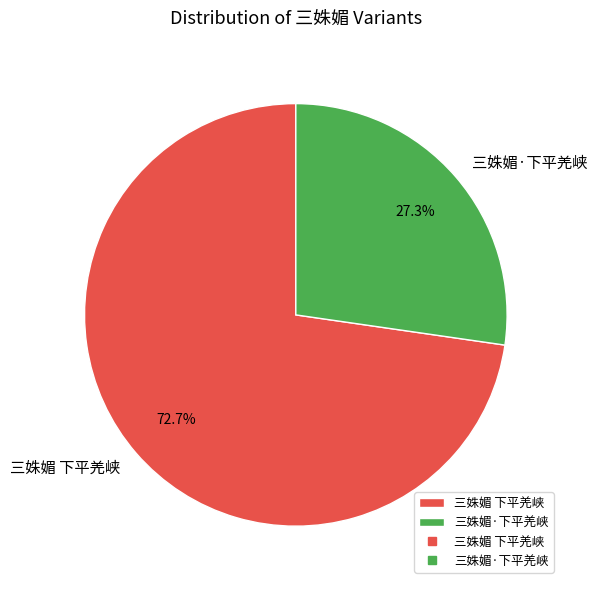

Between 三姝媚 下平羌峡 and 三姝媚·下平羌峡, which is larger?

三姝媚 下平羌峡